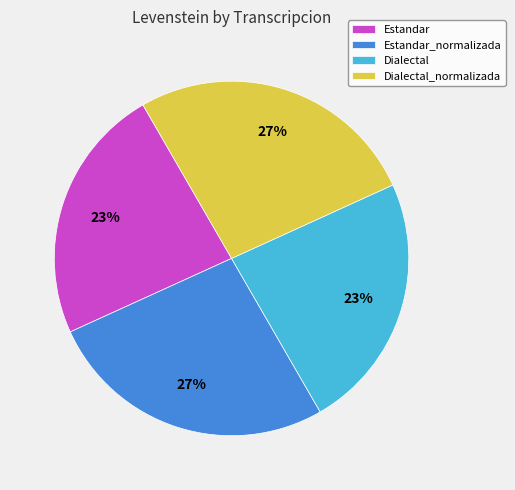

To the nearest percent, what portion does Dialectal represent?

23%